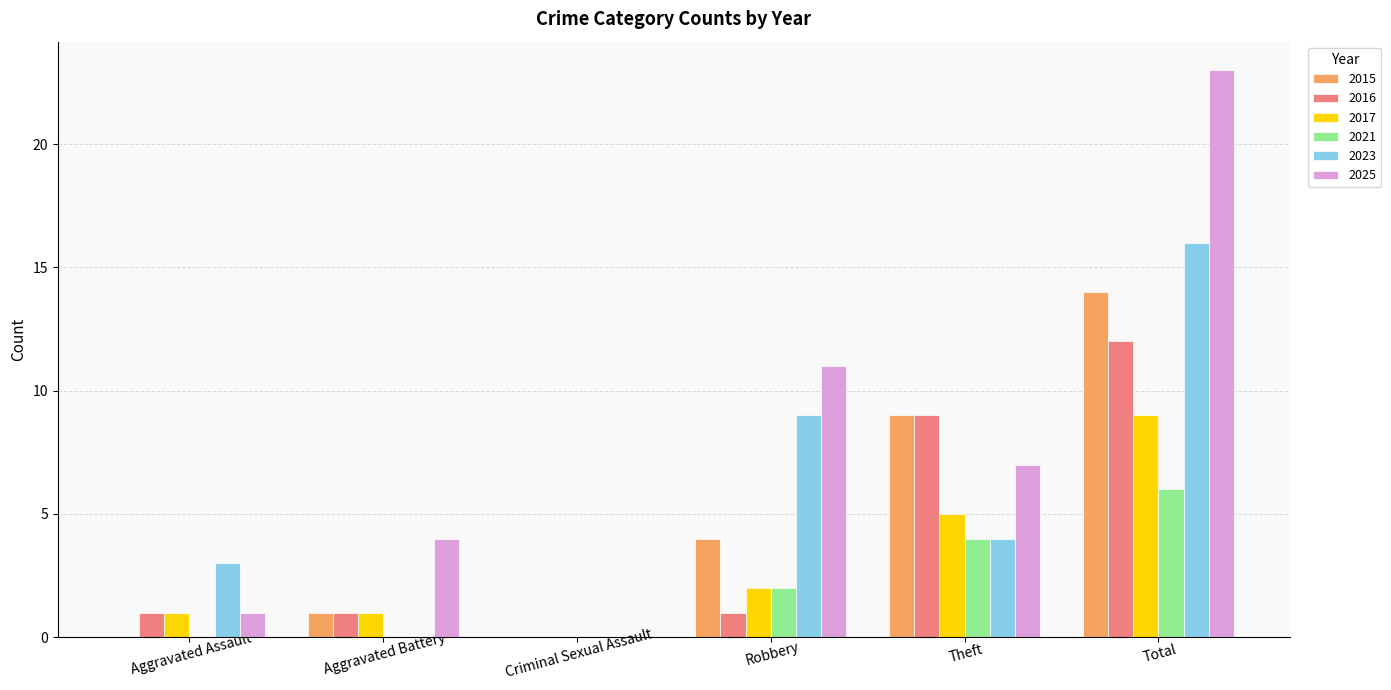

Read the 2023 value at Theft.

4